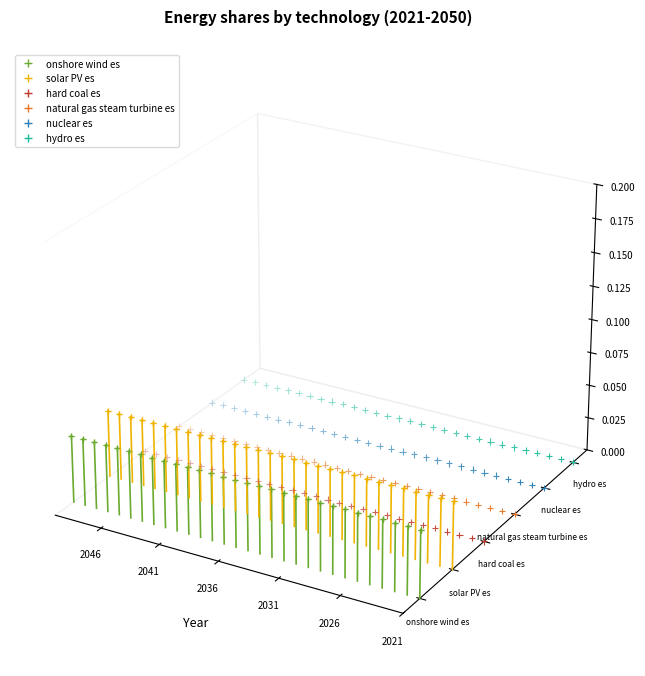

At which category is the sum across all series the highest?

29